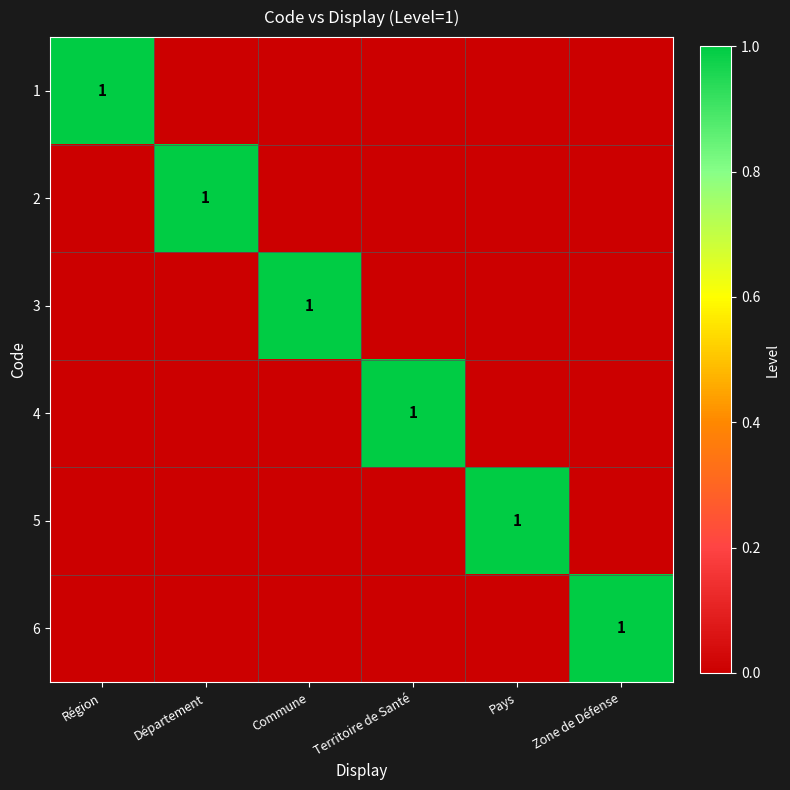

Count the number of data series in this chart.

6